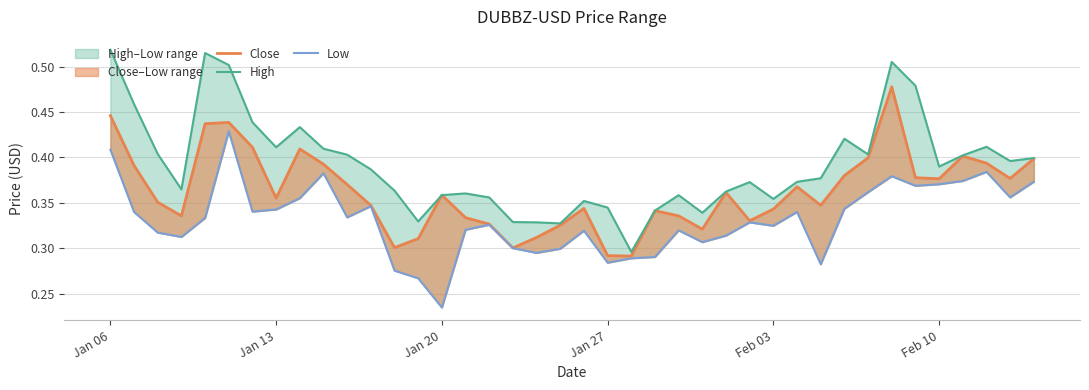

The value of Low at 13 is 0.4. True or false?

False